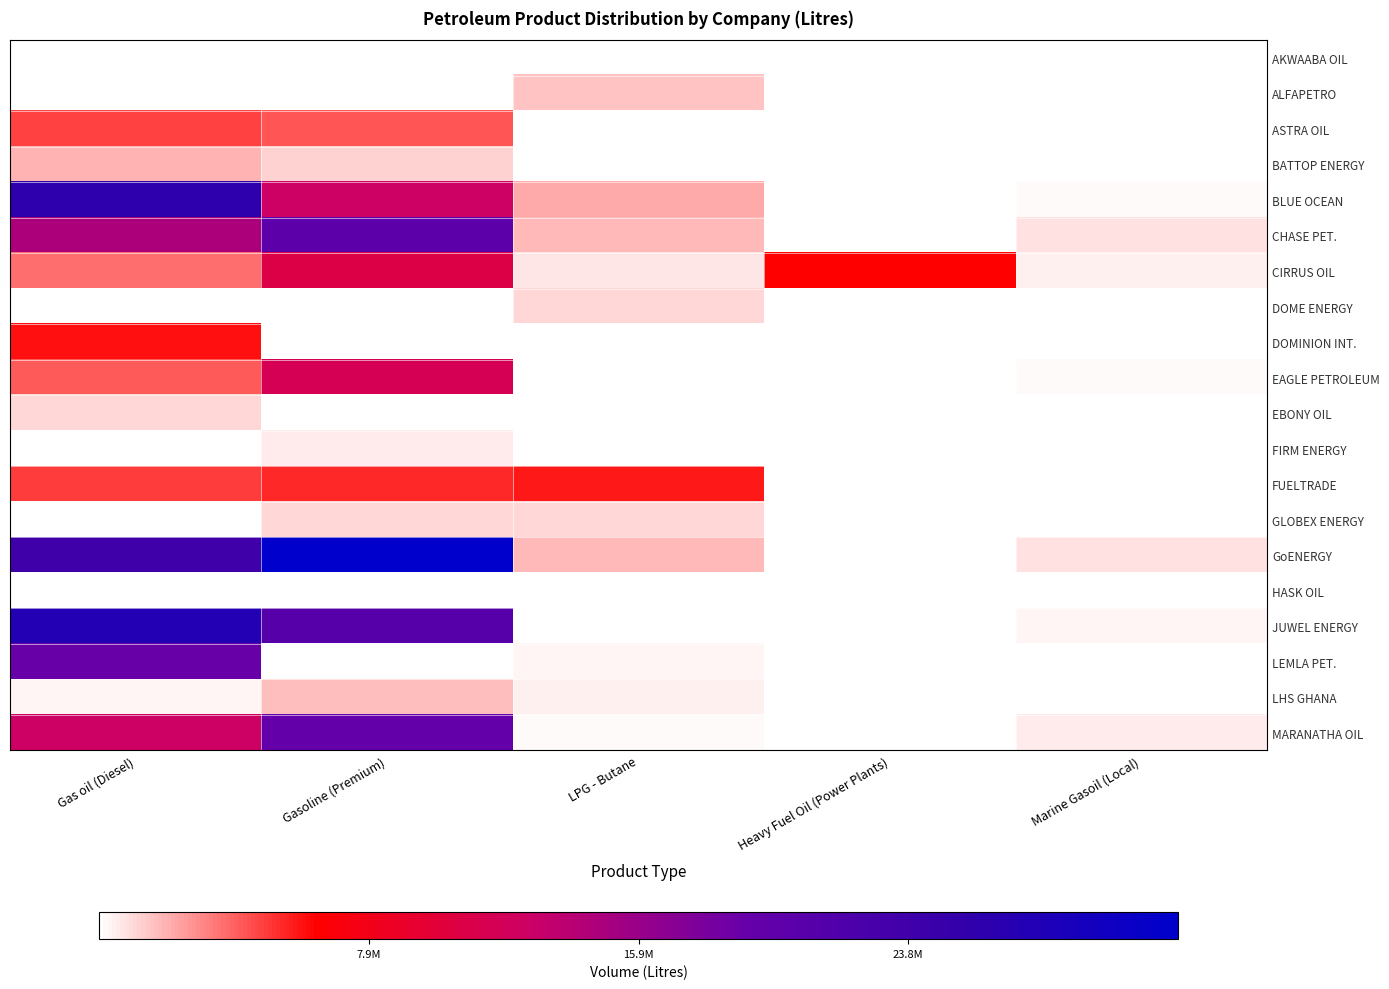

Reading left to right, what are all the values shown in this chart?

AKWAABA OIL: Gas oil (Diesel)=0	Gasoline (Premium)=0	LPG - Butane=0	Heavy Fuel Oil (Power Plants)=0	Marine Gasoil (Local)=0
ALFAPETRO: Gas oil (Diesel)=18000	Gasoline (Premium)=85500	LPG - Butane=1564530	Heavy Fuel Oil (Power Plants)=0	Marine Gasoil (Local)=0
ASTRA OIL: Gas oil (Diesel)=4788500	Gasoline (Premium)=4291000	LPG - Butane=0	Heavy Fuel Oil (Power Plants)=0	Marine Gasoil (Local)=108000
BATTOP ENERGY: Gas oil (Diesel)=1935000	Gasoline (Premium)=1192500	LPG - Butane=0	Heavy Fuel Oil (Power Plants)=0	Marine Gasoil (Local)=0
BLUE OCEAN: Gas oil (Diesel)=25979150	Gasoline (Premium)=12649800	LPG - Butane=2127400	Heavy Fuel Oil (Power Plants)=0	Marine Gasoil (Local)=175500
CHASE PET.: Gas oil (Diesel)=14687200	Gasoline (Premium)=20307000	LPG - Butane=1768840	Heavy Fuel Oil (Power Plants)=0	Marine Gasoil (Local)=864000
CIRRUS OIL: Gas oil (Diesel)=3608500	Gasoline (Premium)=10745100	LPG - Butane=729810	Heavy Fuel Oil (Power Plants)=6390000	Marine Gasoil (Local)=405000
DOME ENERGY: Gas oil (Diesel)=0	Gasoline (Premium)=54000	LPG - Butane=993630	Heavy Fuel Oil (Power Plants)=0	Marine Gasoil (Local)=0
DOMINION INT.: Gas oil (Diesel)=6050850	Gasoline (Premium)=0	LPG - Butane=0	Heavy Fuel Oil (Power Plants)=0	Marine Gasoil (Local)=0
EAGLE PETROLEUM: Gas oil (Diesel)=4178000	Gasoline (Premium)=11578400	LPG - Butane=0	Heavy Fuel Oil (Power Plants)=0	Marine Gasoil (Local)=216000
EBONY OIL: Gas oil (Diesel)=1017000	Gasoline (Premium)=0	LPG - Butane=12290	Heavy Fuel Oil (Power Plants)=0	Marine Gasoil (Local)=0
FIRM ENERGY: Gas oil (Diesel)=0	Gasoline (Premium)=504000	LPG - Butane=0	Heavy Fuel Oil (Power Plants)=0	Marine Gasoil (Local)=0
FUELTRADE: Gas oil (Diesel)=4966500	Gasoline (Premium)=5414500	LPG - Butane=5744390	Heavy Fuel Oil (Power Plants)=0	Marine Gasoil (Local)=0
GLOBEX ENERGY: Gas oil (Diesel)=0	Gasoline (Premium)=1089000	LPG - Butane=1001690	Heavy Fuel Oil (Power Plants)=0	Marine Gasoil (Local)=0
GoENERGY: Gas oil (Diesel)=23961500	Gasoline (Premium)=31788000	LPG - Butane=1772080	Heavy Fuel Oil (Power Plants)=0	Marine Gasoil (Local)=810000
HASK OIL: Gas oil (Diesel)=0	Gasoline (Premium)=0	LPG - Butane=0	Heavy Fuel Oil (Power Plants)=0	Marine Gasoil (Local)=0
JUWEL ENERGY: Gas oil (Diesel)=27329100	Gasoline (Premium)=21061400	LPG - Butane=52230	Heavy Fuel Oil (Power Plants)=0	Marine Gasoil (Local)=337500
LEMLA PET.: Gas oil (Diesel)=18970000	Gasoline (Premium)=99000	LPG - Butane=331180	Heavy Fuel Oil (Power Plants)=0	Marine Gasoil (Local)=0
LHS GHANA: Gas oil (Diesel)=341800	Gasoline (Premium)=1657100	LPG - Butane=465900	Heavy Fuel Oil (Power Plants)=0	Marine Gasoil (Local)=0
MARANATHA OIL: Gas oil (Diesel)=12620550	Gasoline (Premium)=19280000	LPG - Butane=242840	Heavy Fuel Oil (Power Plants)=0	Marine Gasoil (Local)=594000